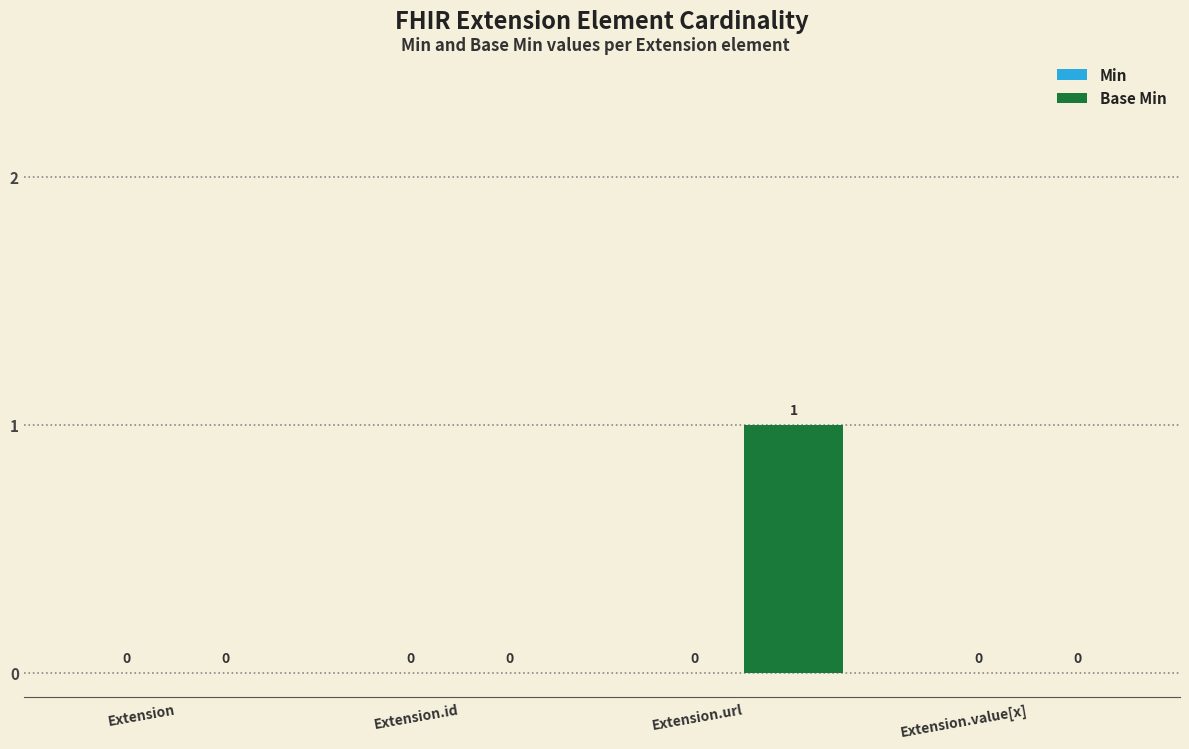

Between Extension.value[x] and Extension.url, which is larger?

Extension.url